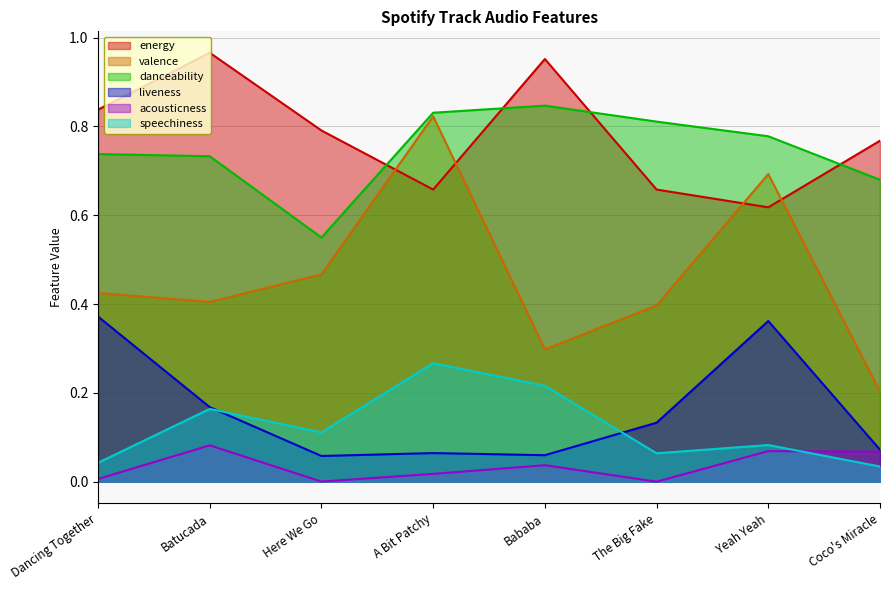

Where is valence nearest to the value 0?

Coco's Miracle